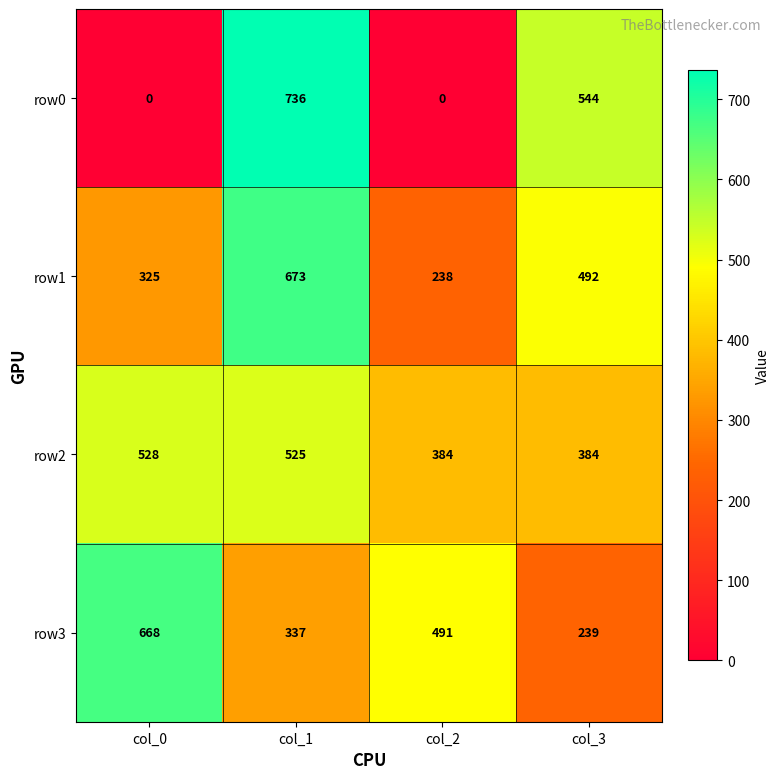

What is the difference between the row2 values at col_1 and col_3?

141